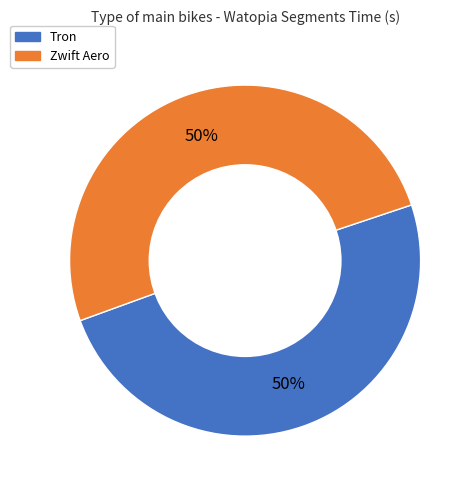

How many segments does this pie chart have?

2